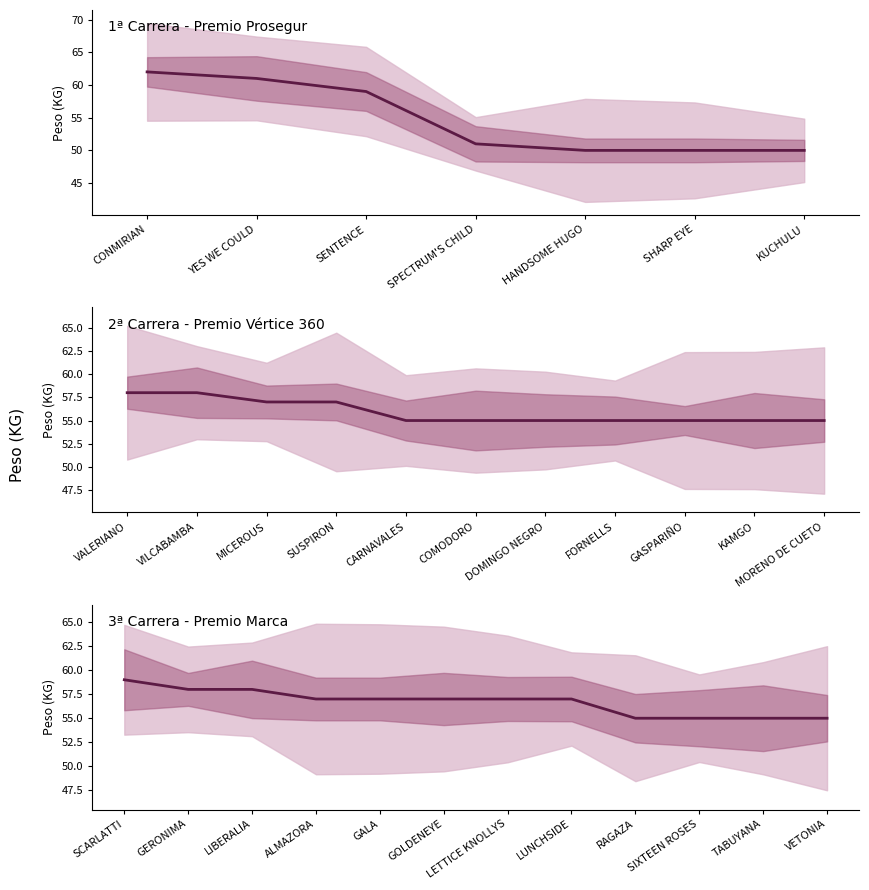

How many values exceed 57?

3